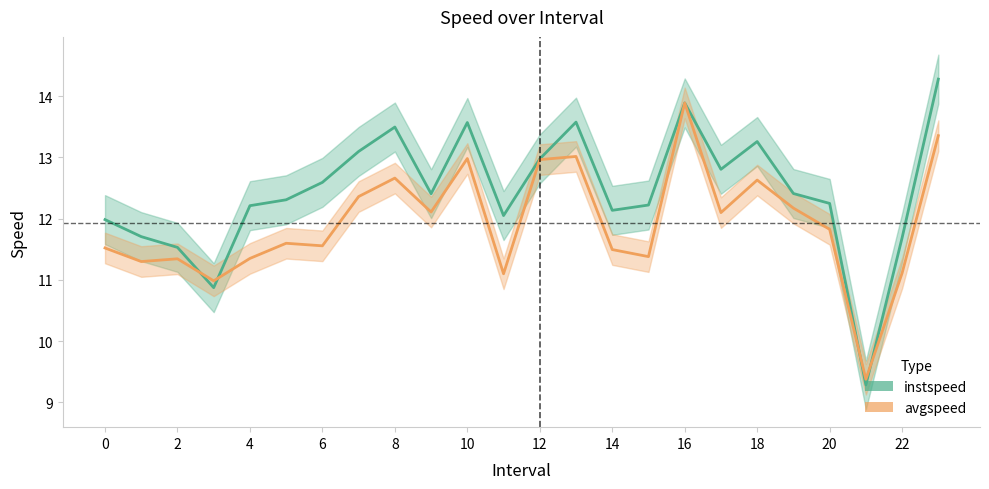

Reading right to left, extract all data points from this chart.

instspeed: 14.3	11.7	9.3	12.2	12.4	13.3	12.8	13.9	12.2	12.1	13.6	13.0	12.0	13.6	12.4	13.5	13.1	12.6	12.3	12.2	10.9	11.5	11.7	12.0
avgspeed: 13.4	11.1	9.4	11.8	12.2	12.6	12.1	13.9	11.4	11.5	13.0	13.0	11.1	13.0	12.1	12.7	12.4	11.6	11.6	11.3	11.0	11.3	11.3	11.5